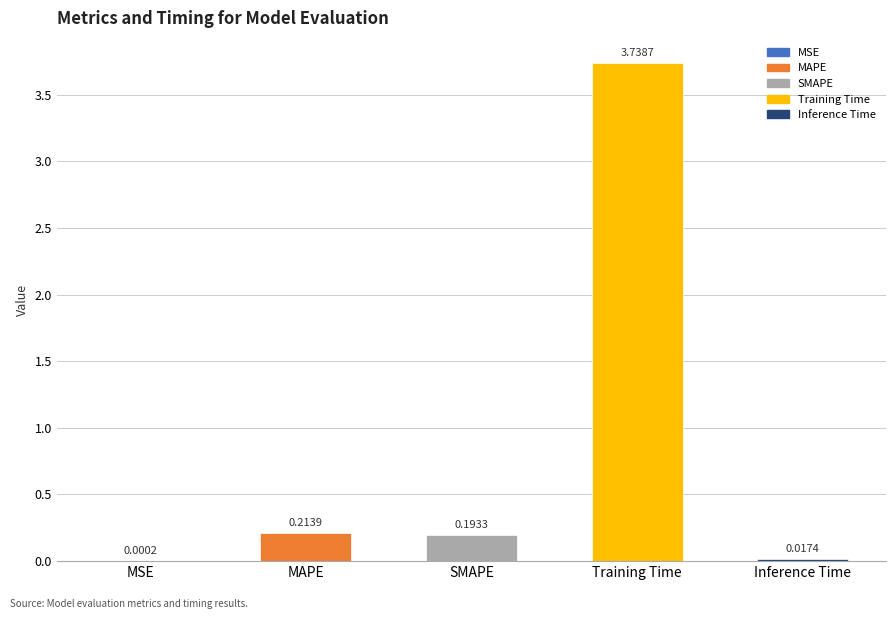

Where is the data nearest to the value 1?

MAPE